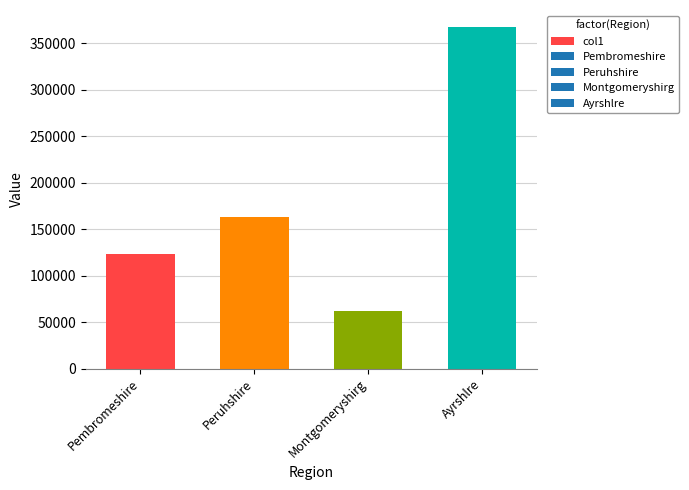

What is the maximum value shown in the chart?

367343.0